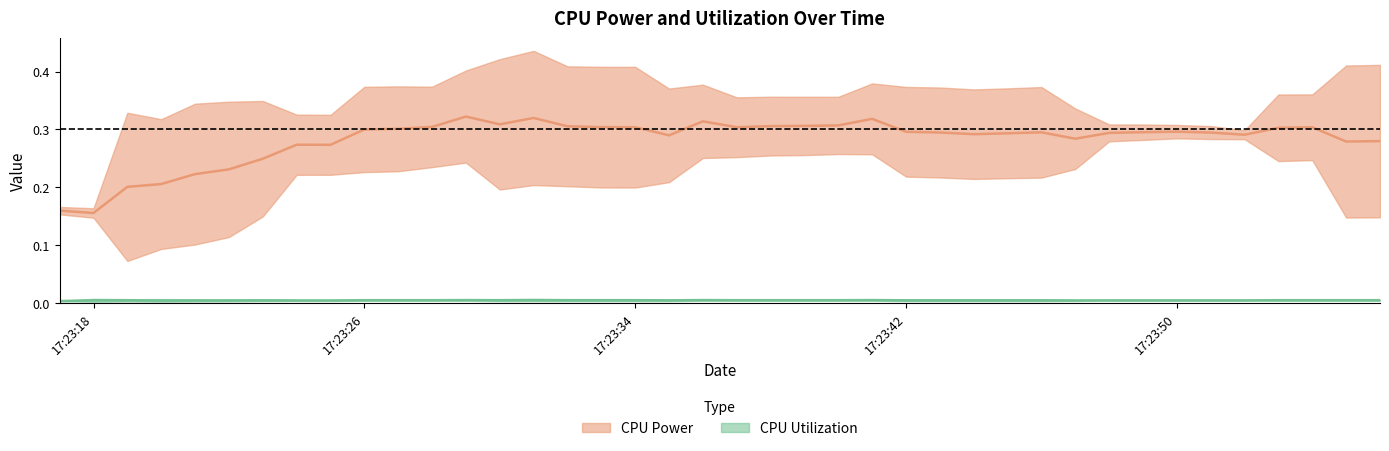

Does the chart have visible grid lines?

No